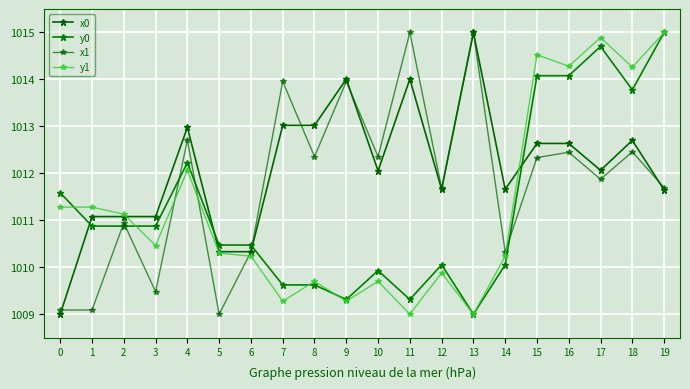

Is the value of x0 at 4 greater than the value of y0 at 9?

Yes